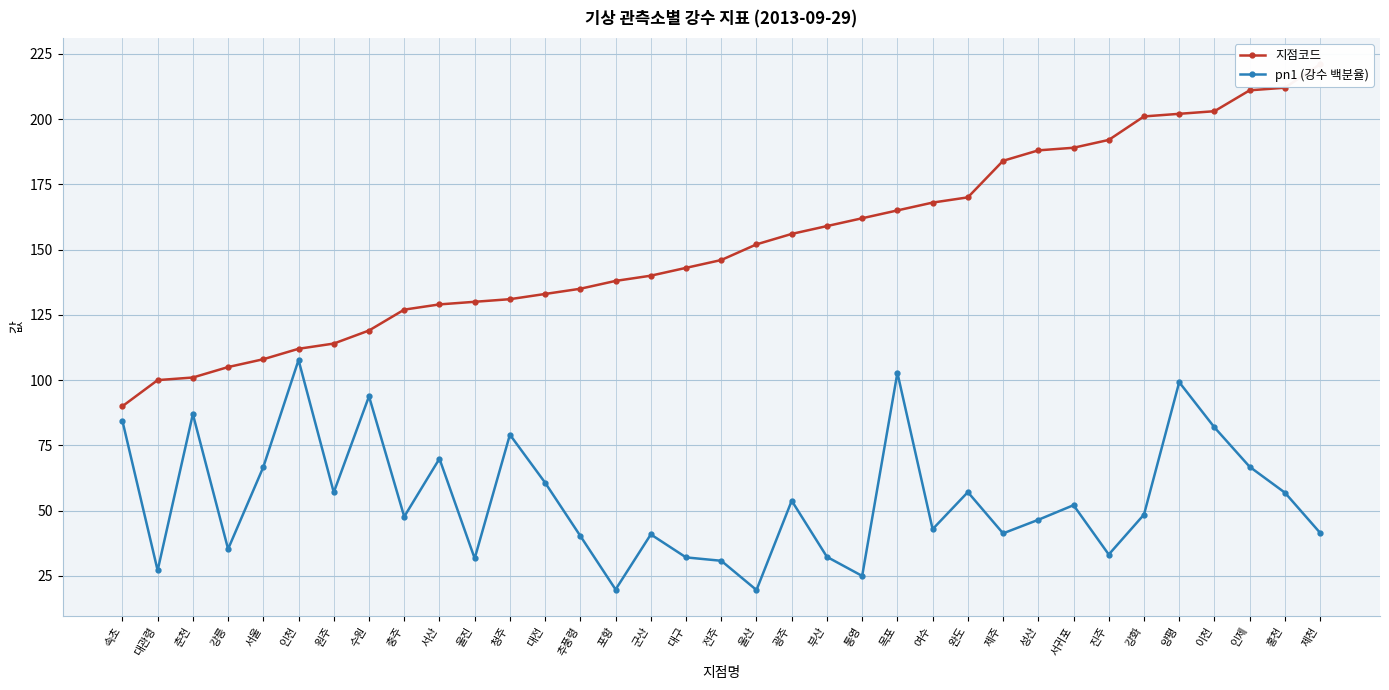

Reading left to right, extract all data points from this chart.

지점코드: 속초=90.0	대관령=100.0	춘천=101.0	강릉=105.0	서울=108.0	인천=112.0	원주=114.0	수원=119.0	충주=127.0	서산=129.0	울진=130.0	청주=131.0	대전=133.0	추풍령=135.0	포항=138.0	군산=140.0	대구=143.0	전주=146.0	울산=152.0	광주=156.0	부산=159.0	통영=162.0	목포=165.0	여수=168.0	완도=170.0	제주=184.0	성산=188.0	서귀포=189.0	진주=192.0	강화=201.0	양평=202.0	이천=203.0	인제=211.0	홍천=212.0	제천=221.0
pn1 (강수 백분율): 속초=84.4	대관령=27.1	춘천=87.0	강릉=35.3	서울=66.7	인천=107.7	원주=57.0	수원=93.8	충주=47.7	서산=69.9	울진=31.7	청주=79.1	대전=60.7	추풍령=40.3	포항=19.8	군산=40.9	대구=32.1	전주=30.8	울산=19.6	광주=53.8	부산=32.3	통영=25.0	목포=102.8	여수=42.9	완도=57.1	제주=41.3	성산=46.5	서귀포=52.1	진주=33.2	강화=48.5	양평=99.2	이천=81.9	인제=66.8	홍천=56.9	제천=41.5